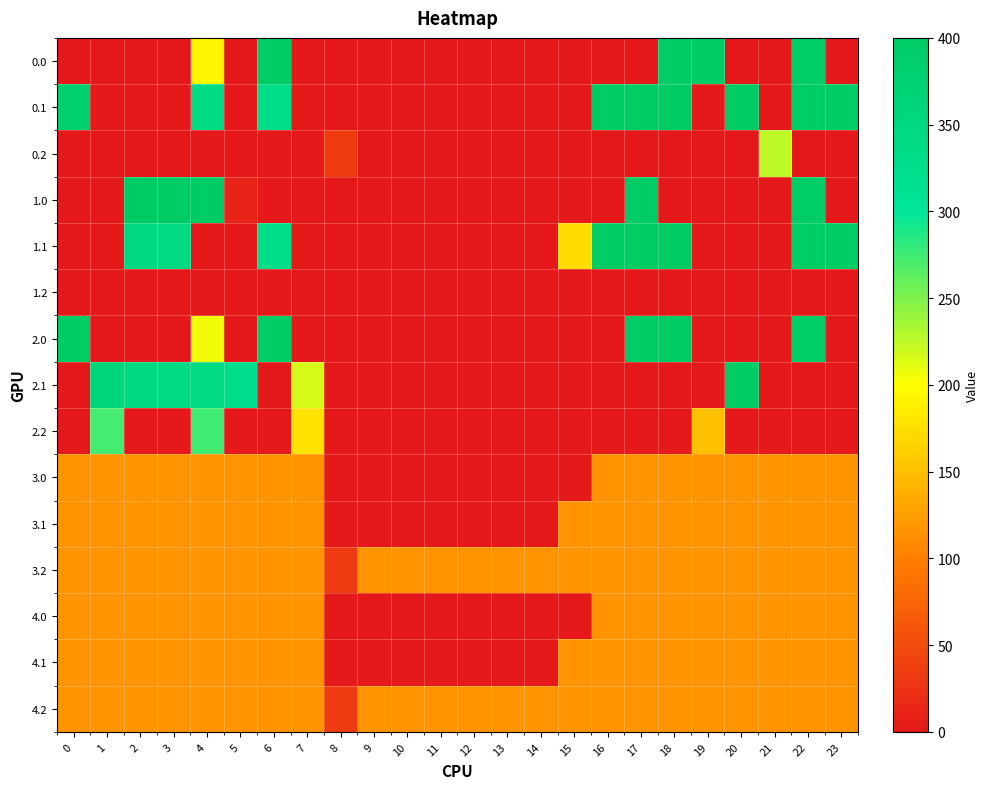

Count the number of categories in the chart.

24